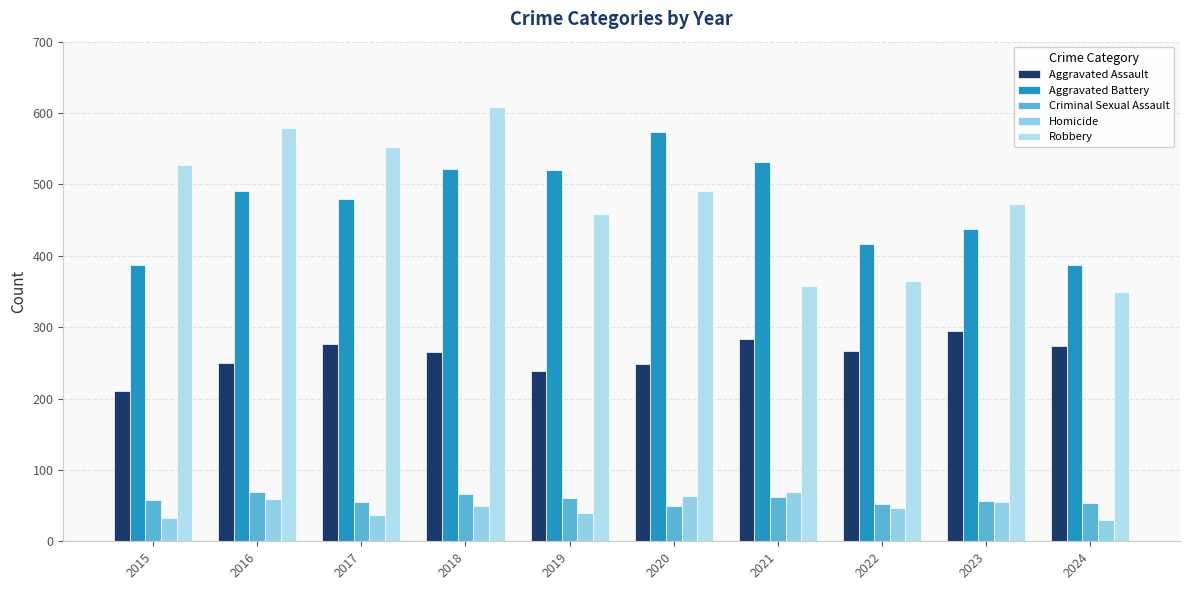

Reading left to right, list all the values displayed in this chart.

Aggravated Assault: 2015=210	2016=250	2017=276	2018=265	2019=238	2020=249	2021=284	2022=267	2023=295	2024=274
Aggravated Battery: 2015=387	2016=491	2017=480	2018=522	2019=520	2020=574	2021=531	2022=417	2023=437	2024=387
Criminal Sexual Assault: 2015=58	2016=69	2017=55	2018=66	2019=61	2020=49	2021=62	2022=52	2023=56	2024=53
Homicide: 2015=32	2016=59	2017=37	2018=49	2019=40	2020=63	2021=69	2022=47	2023=55	2024=30
Robbery: 2015=527	2016=579	2017=553	2018=608	2019=458	2020=491	2021=357	2022=364	2023=473	2024=349